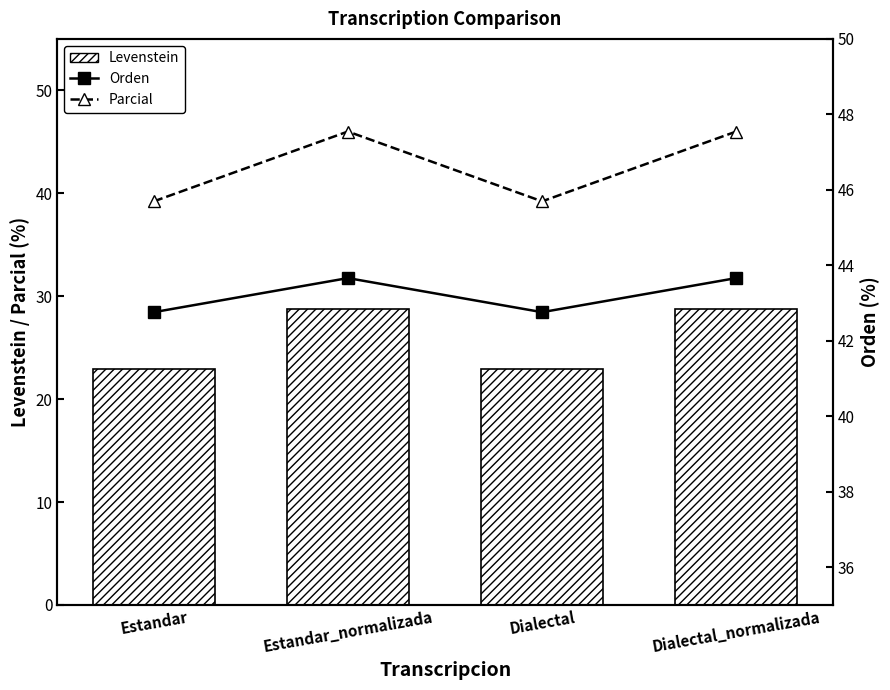

What is the sum of all Levenstein values?

103.2